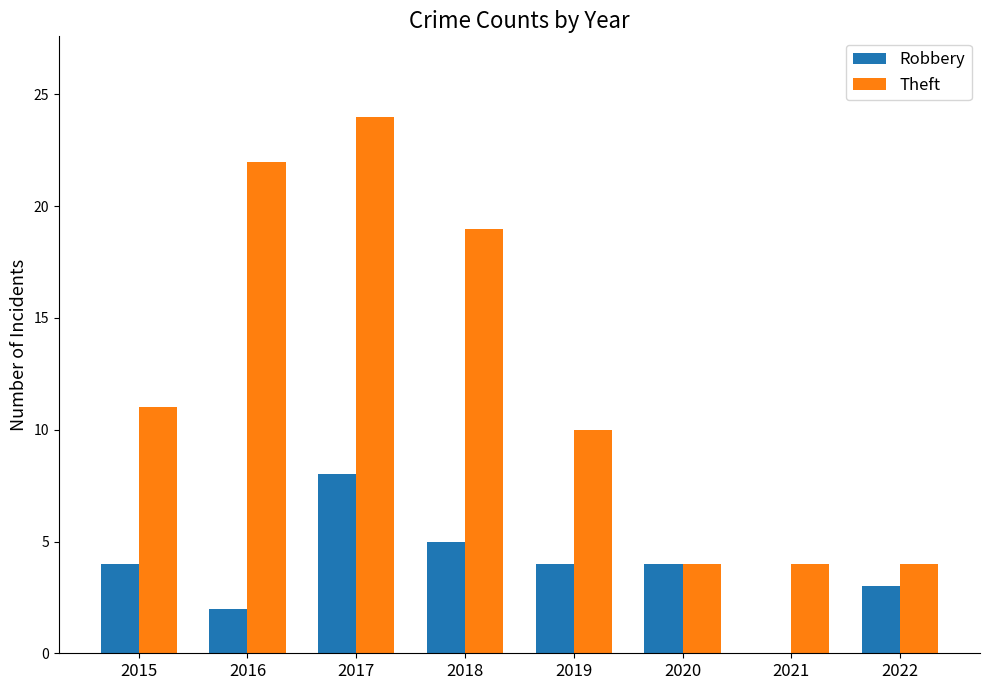

What is the greatest value displayed?

24